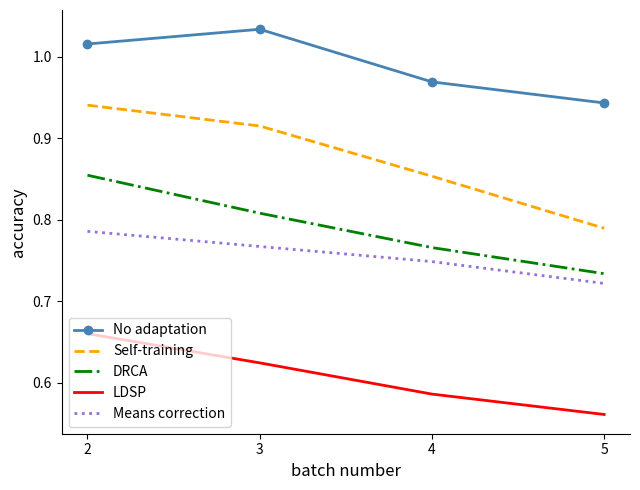

Count the number of categories in the chart.

4